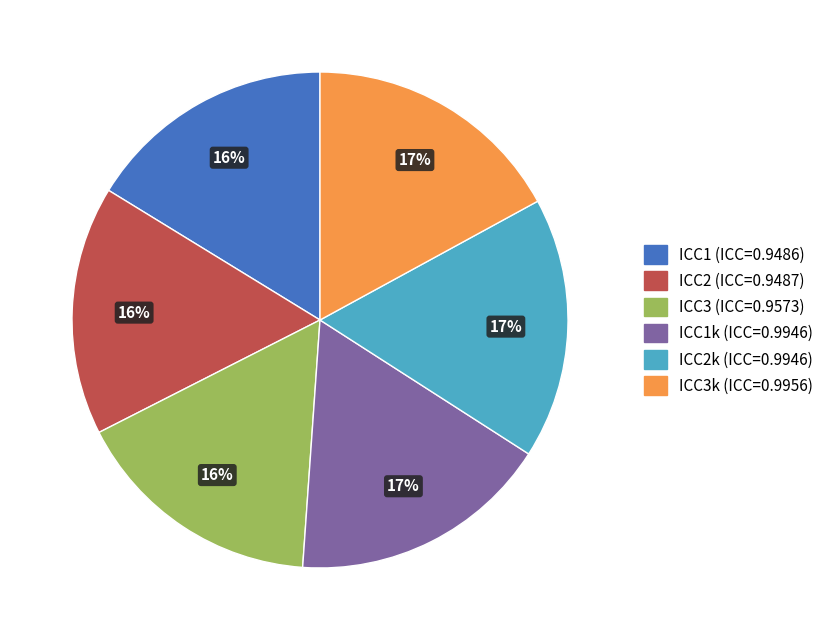

To the nearest percent, what is the difference between the largest and smallest slice percentages?

1%